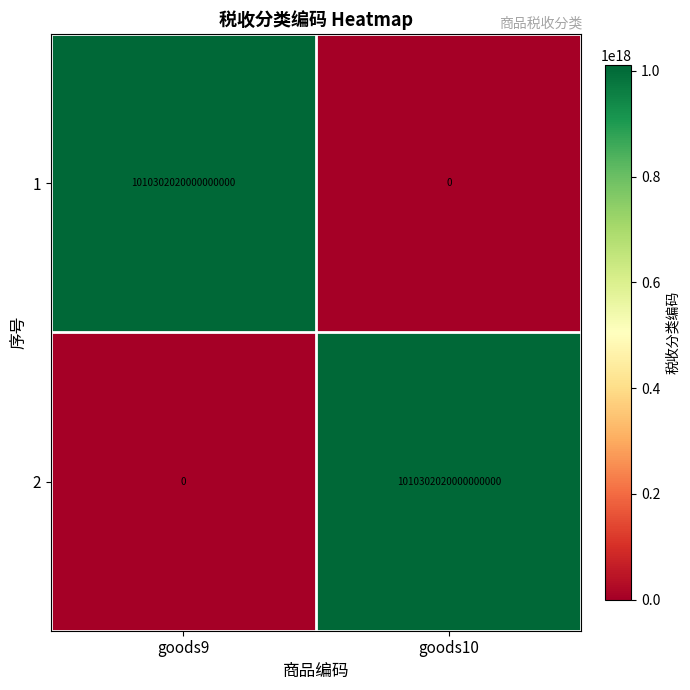

Is the value of 1 at goods10 greater than the value of 2 at goods10?

No